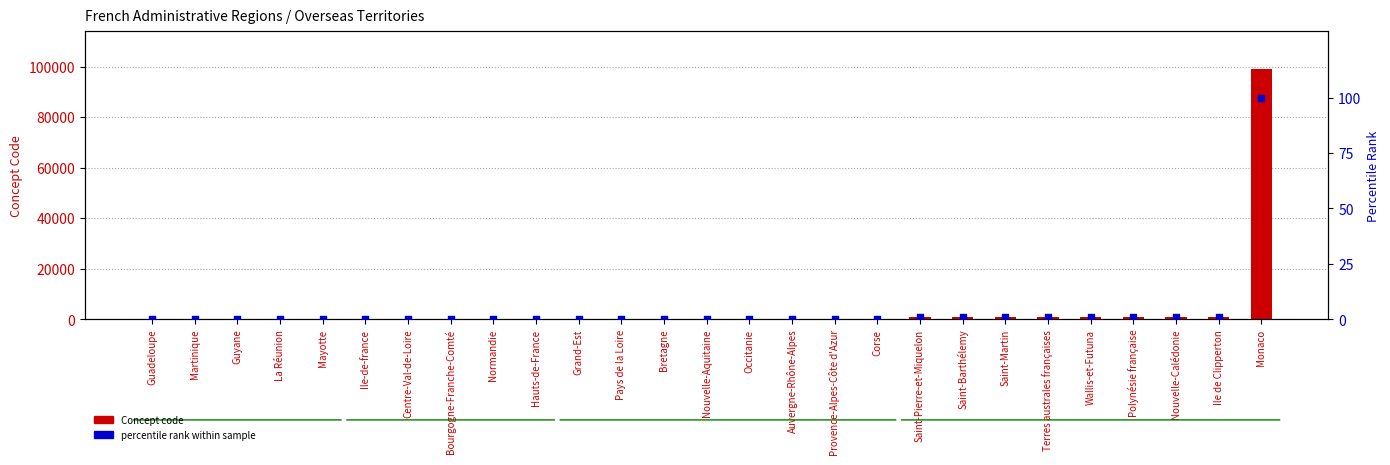

Which series contains the highest Y value?

Concept code